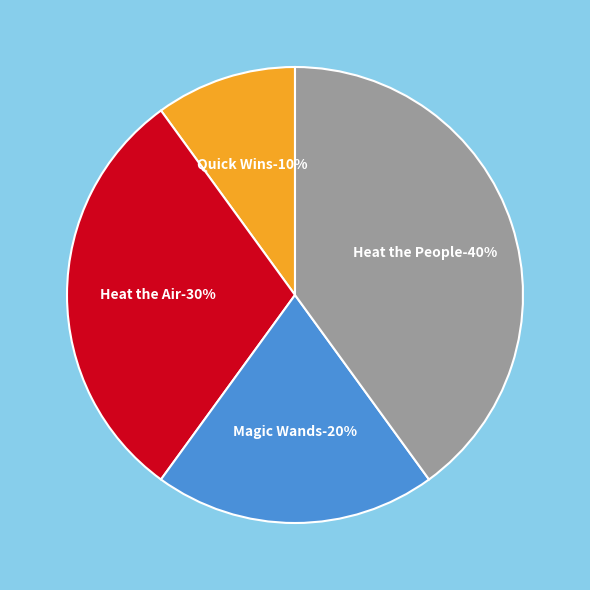

To the nearest percent, what is the difference between the Quick Wins and Heat the Air slice percentages?

20%